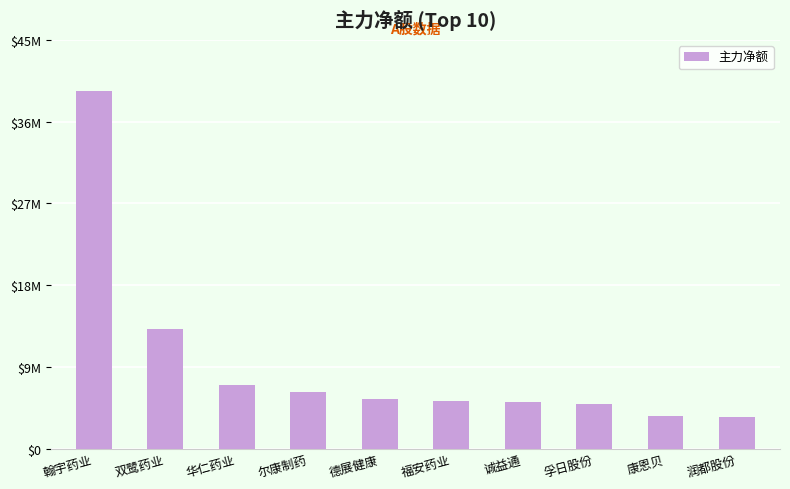

At which label is the value closest to 21426130?

双鹭药业